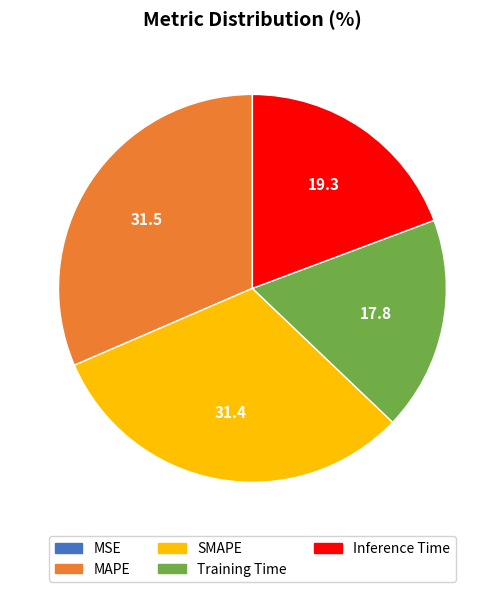

The Training Time slice represents 5% of the pie. True or false?

False